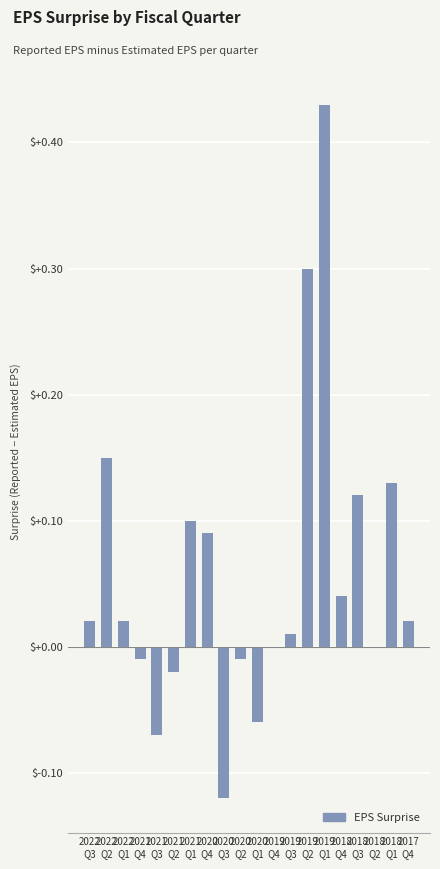

How many categories are shown in the chart?

20